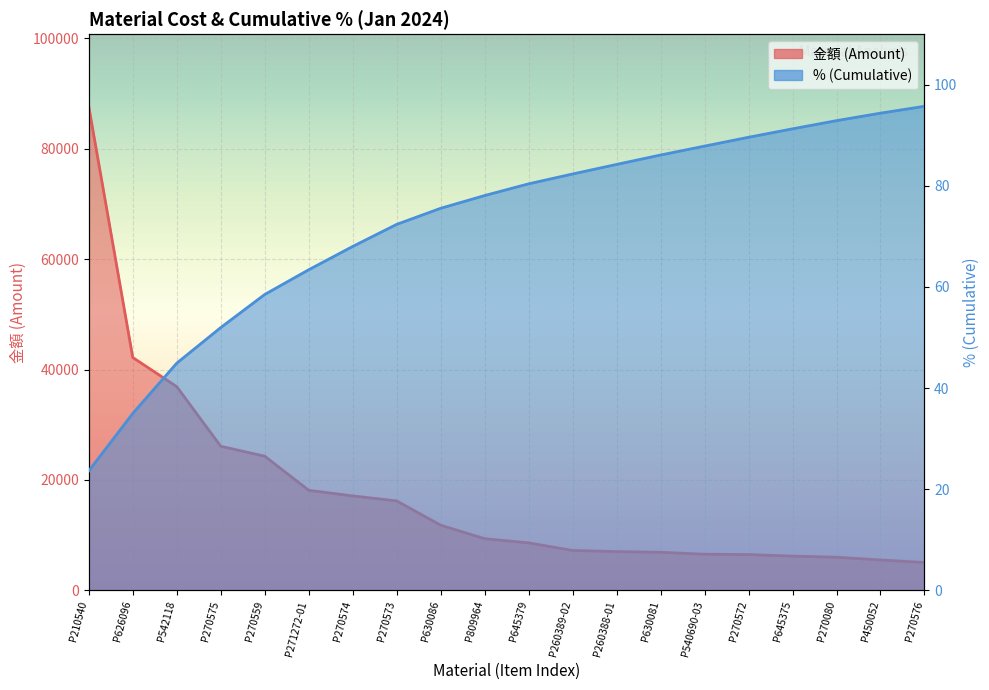

Which series changed the most between P809964 and P450052?

金額